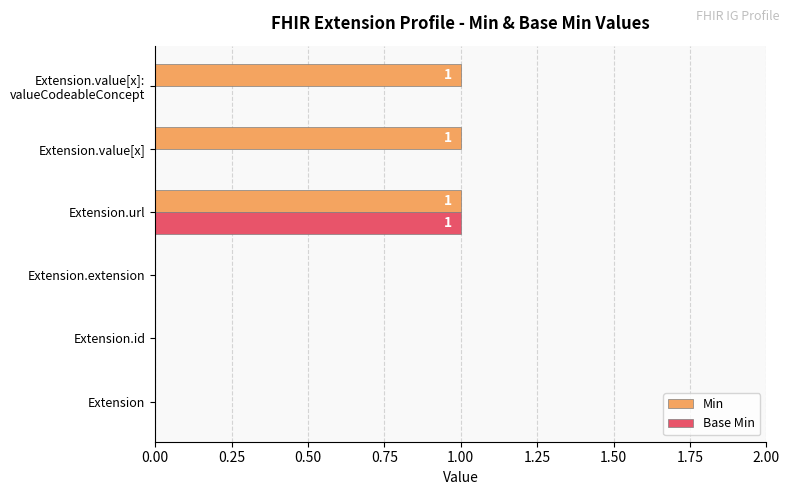

Between Extension.id and Extension.value[x], which series saw the biggest shift?

Min